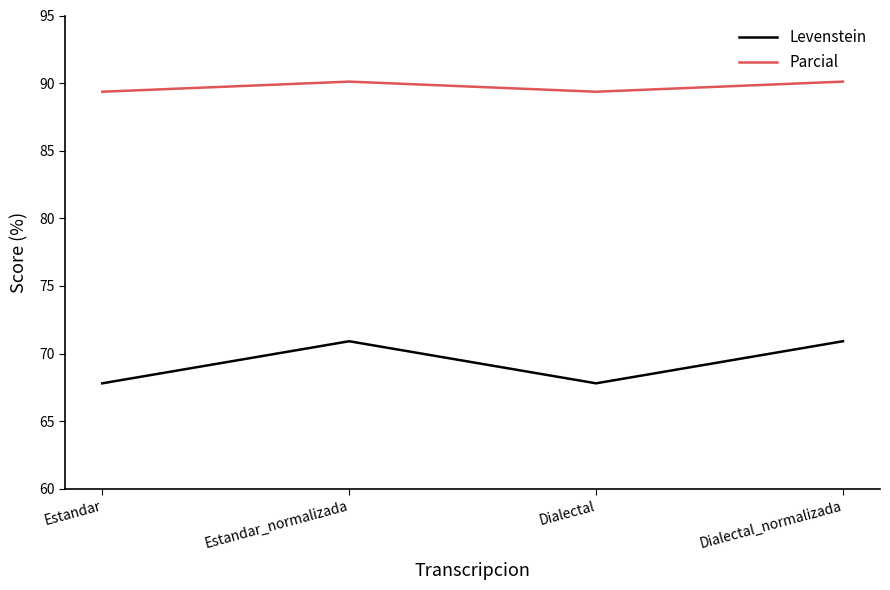

What is the spread (max minus min) of values at Estandar_normalizada?

19.2